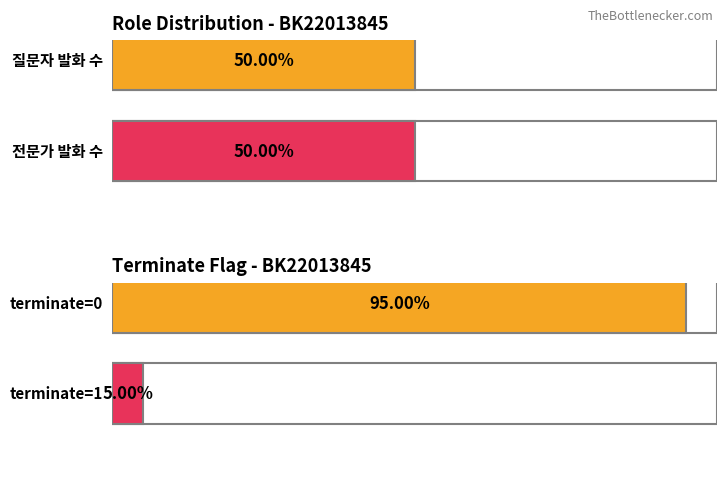

How many bars are there in each group?

2